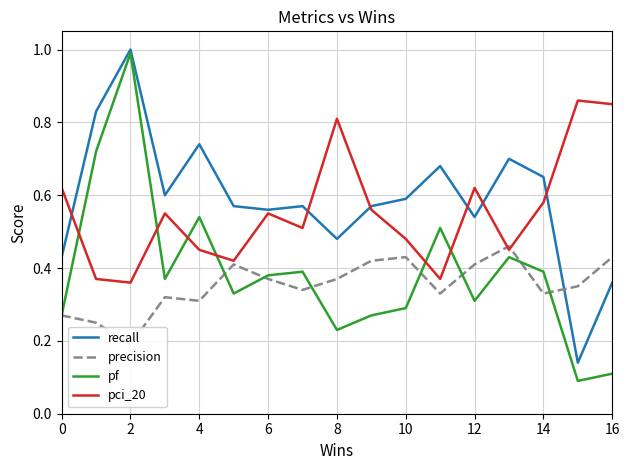

In pci_20, how many points are lower than both neighbors (excluding endpoints)?

5